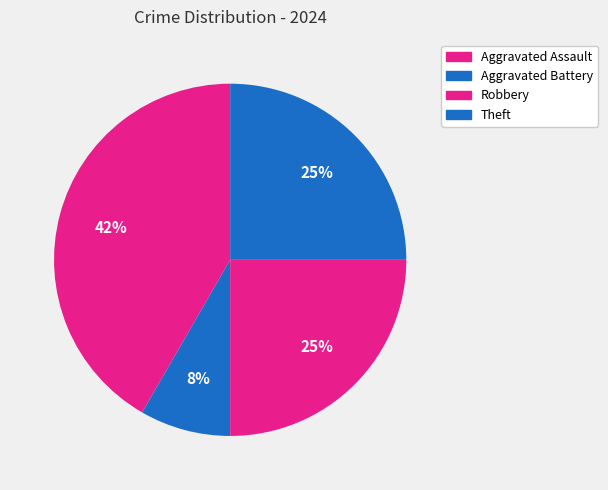

To the nearest percent, what portion does Robbery represent?

25%